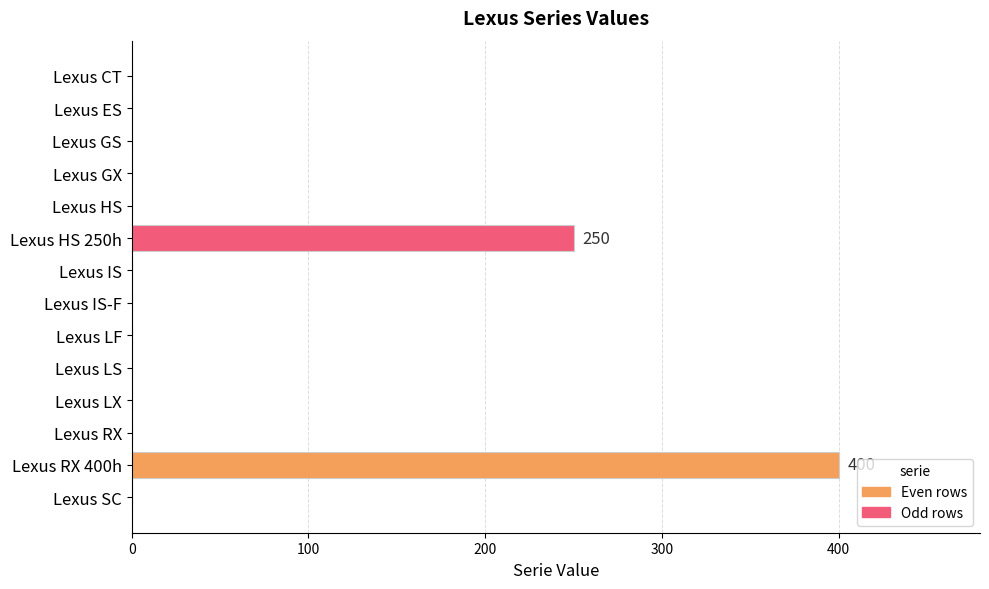

Count the number of data series in this chart.

1